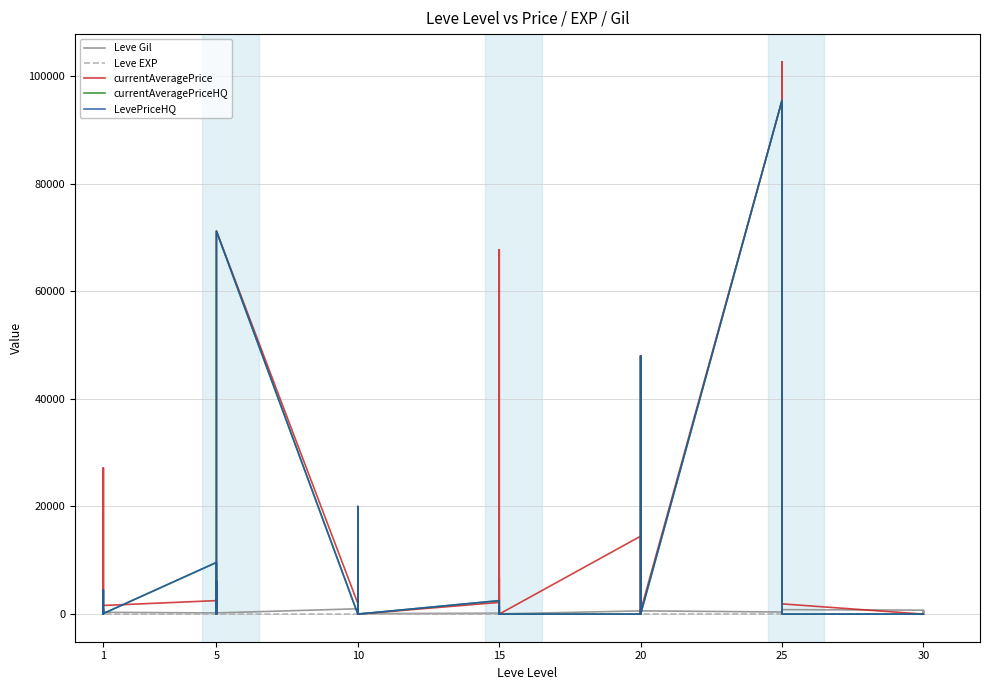

Does the chart display data point markers on the line(s)?

No